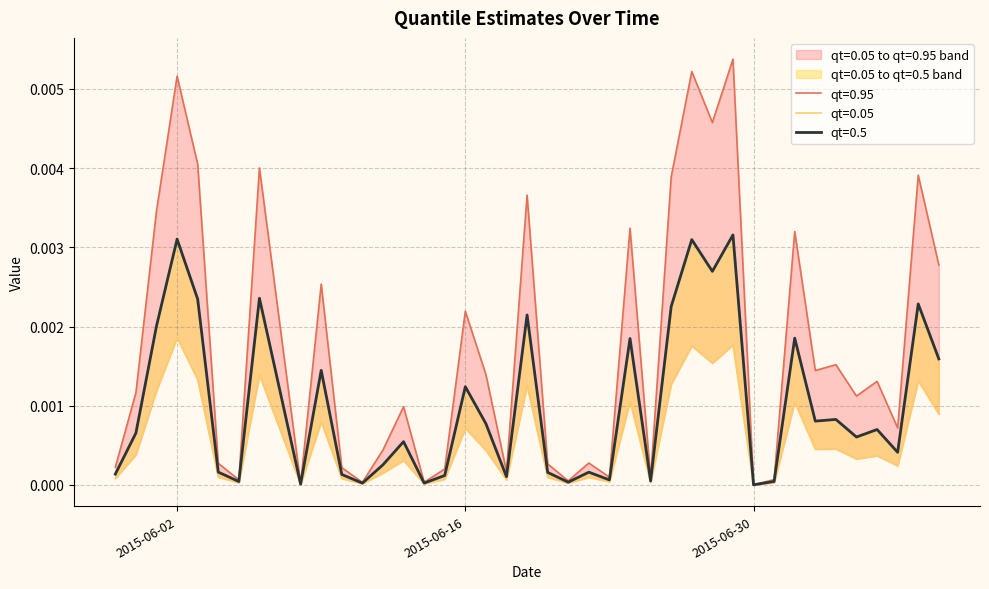

True or false: qt=0.95 and qt=0.05 cross at least once.

False